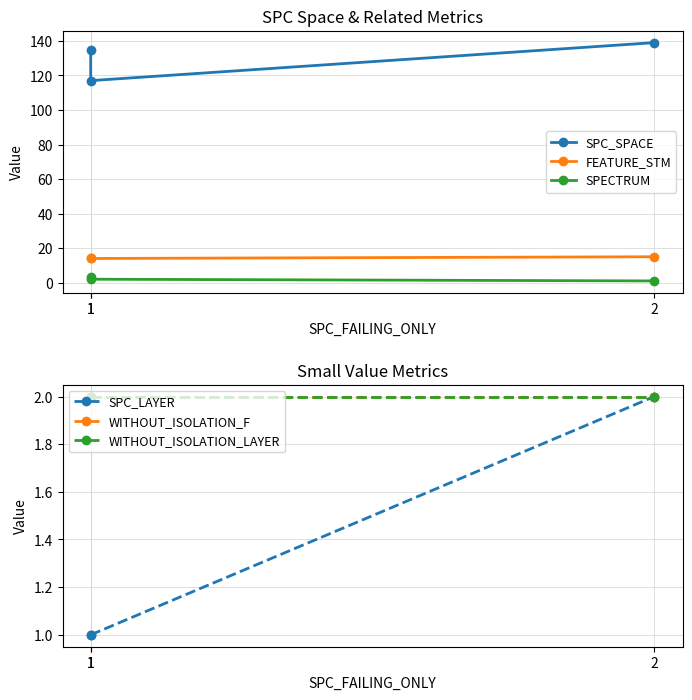

What are all the series names shown in the legend?

SPC_SPACE, FEATURE_STM, SPECTRUM, SPC_LAYER, WITHOUT_ISOLATION_F, WITHOUT_ISOLATION_LAYER